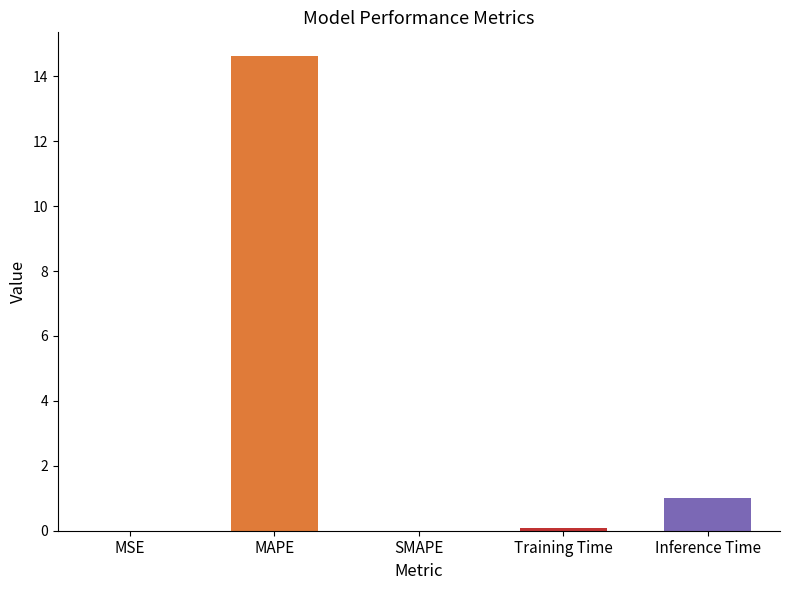

At which category does the chart reach its peak across all series?

MAPE